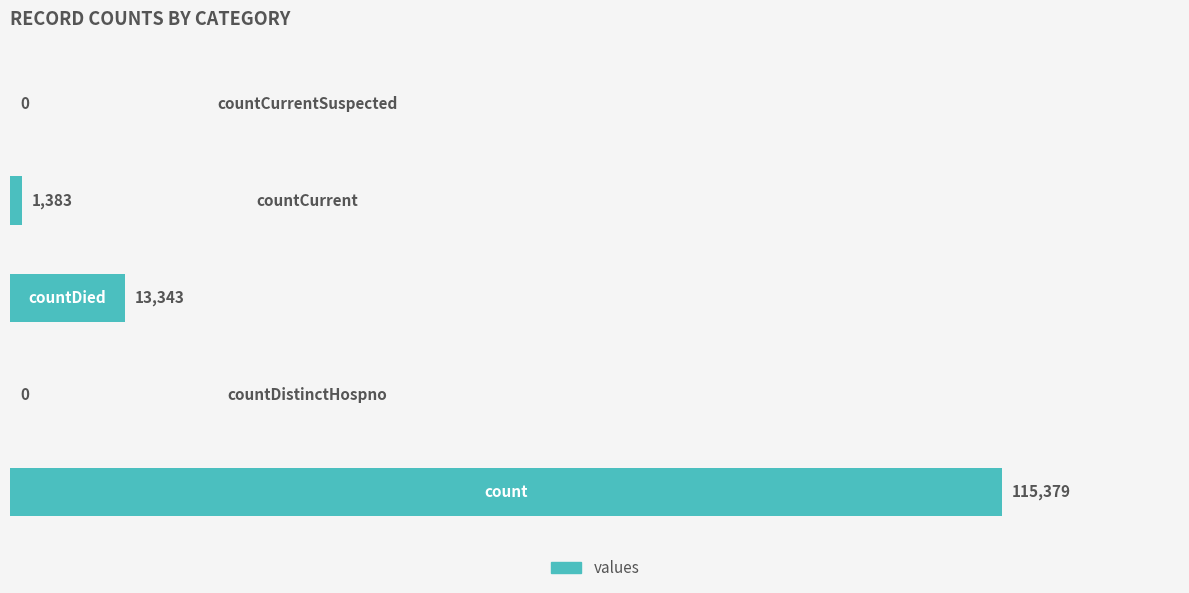

What is the sum of all values?

130105